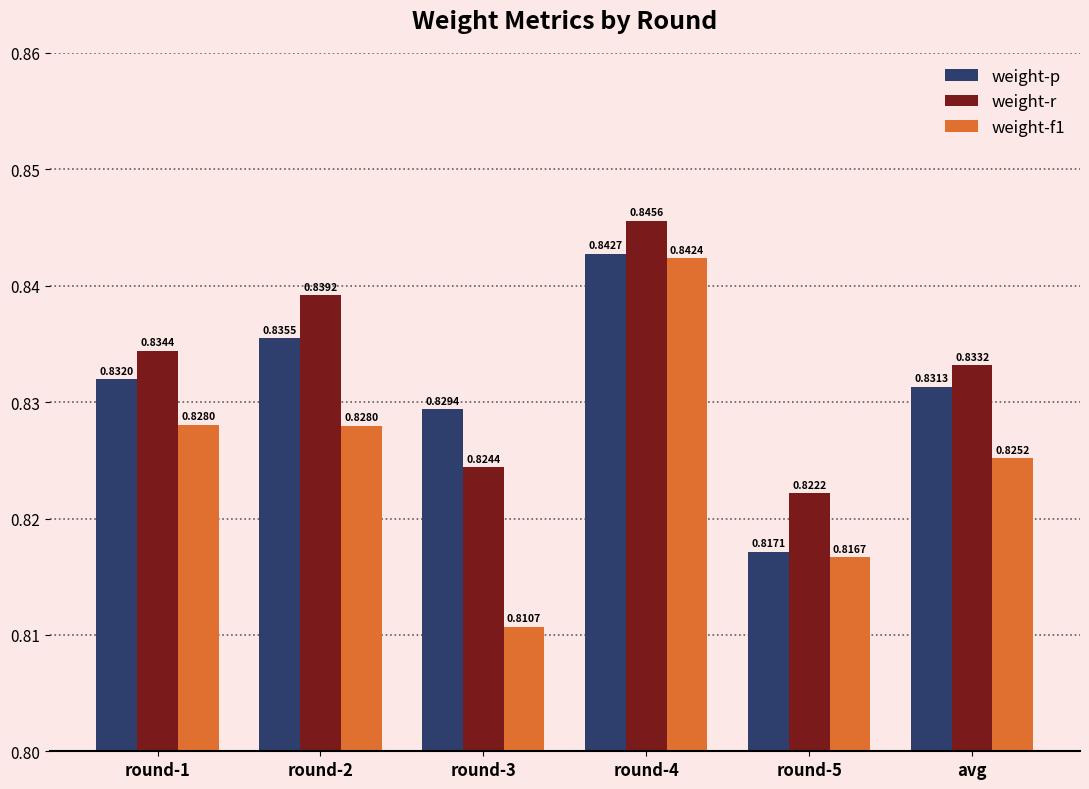

How many groups of bars are there?

6